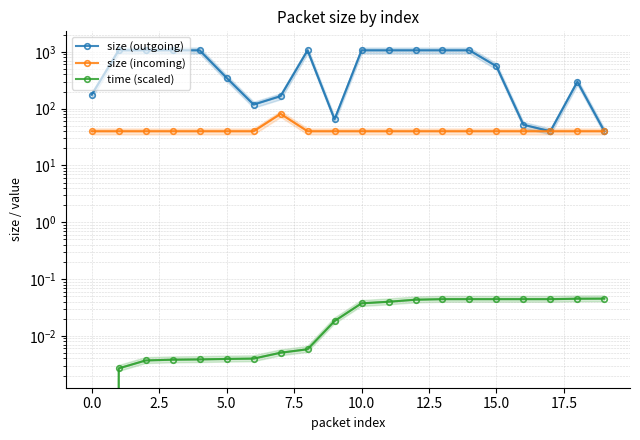

True or false: time (scaled) has more than 2 points higher than both neighbors.

False